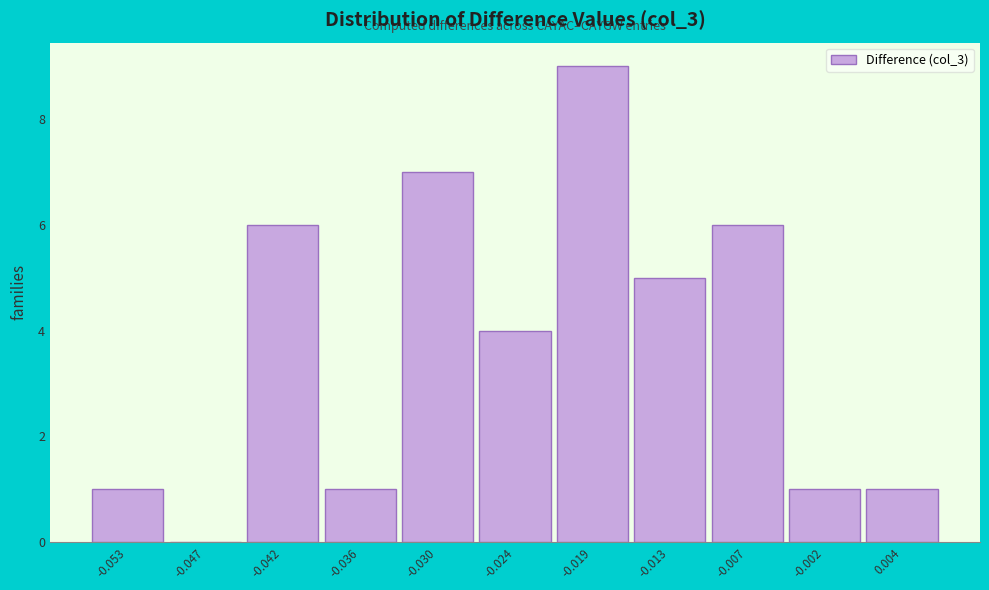

Reading left to right, extract all data points from this chart.

-0.053=1	-0.047=0	-0.042=6	-0.036=1	-0.030=7	-0.024=4	-0.019=9	-0.013=5	-0.007=6	-0.002=1	0.004=1